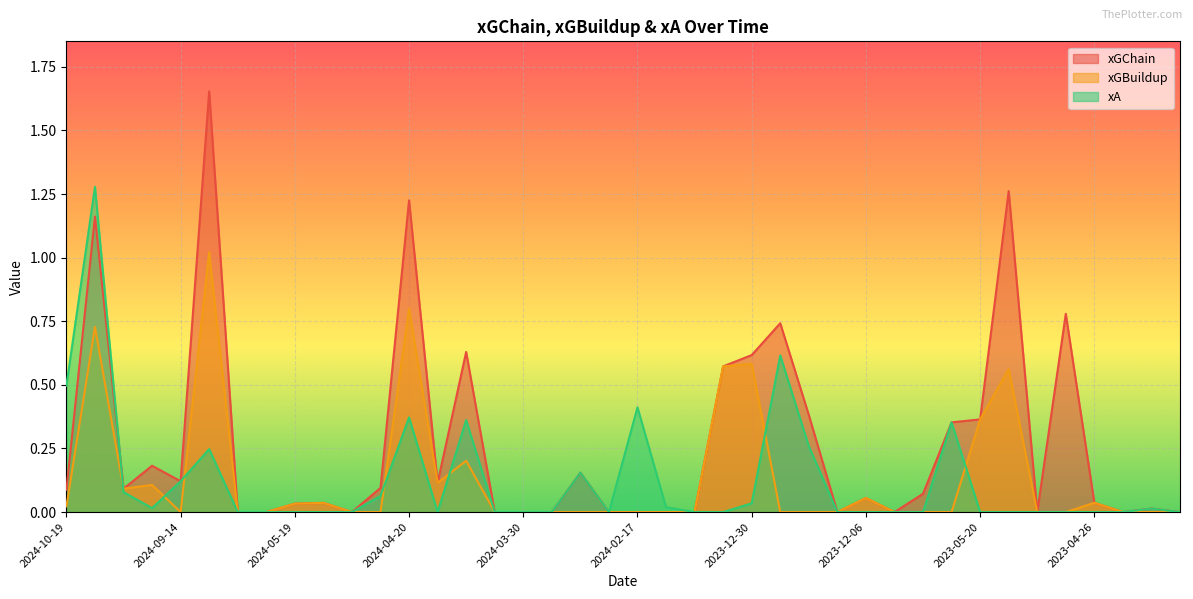

How many lines are shown in the chart?

3